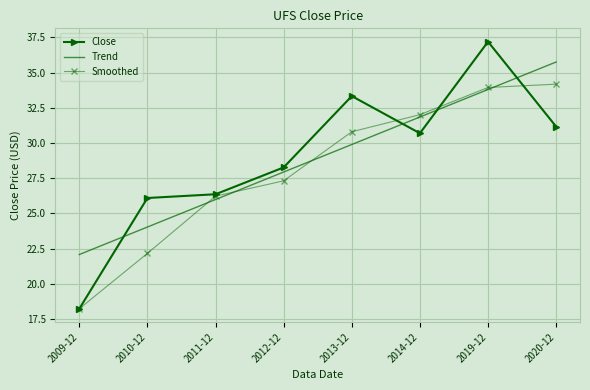

How many times do Smoothed and Trend cross each other?

4